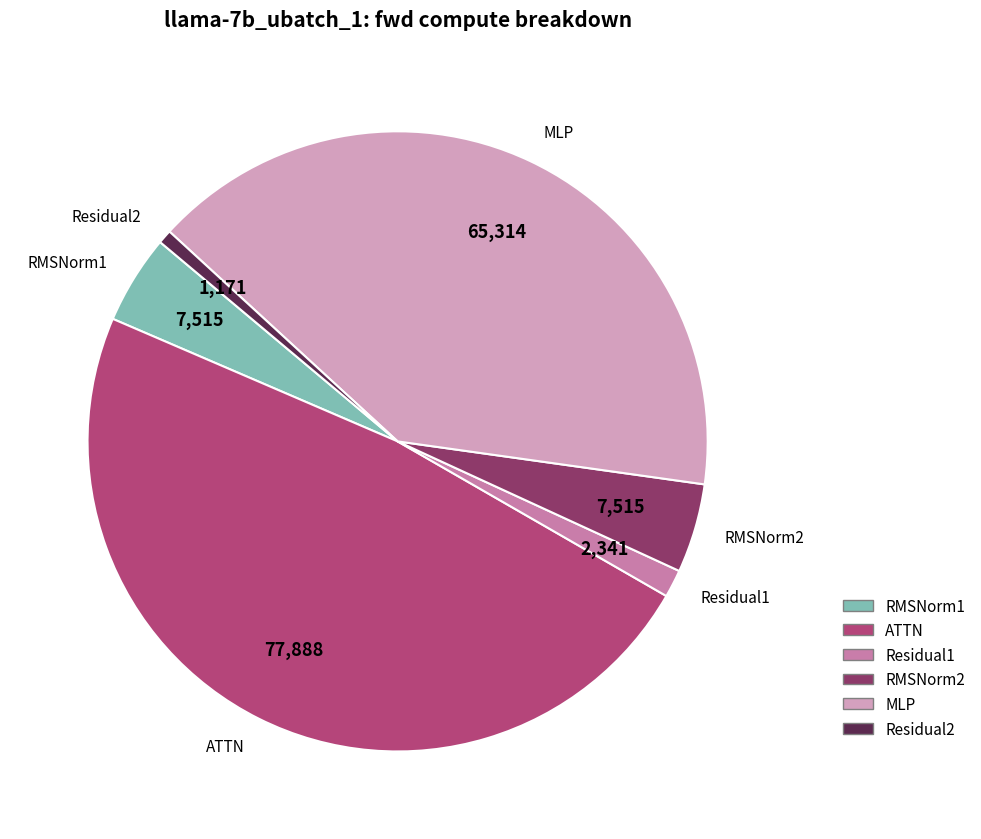

Is the sum of RMSNorm2 and Residual1 greater than half?

No